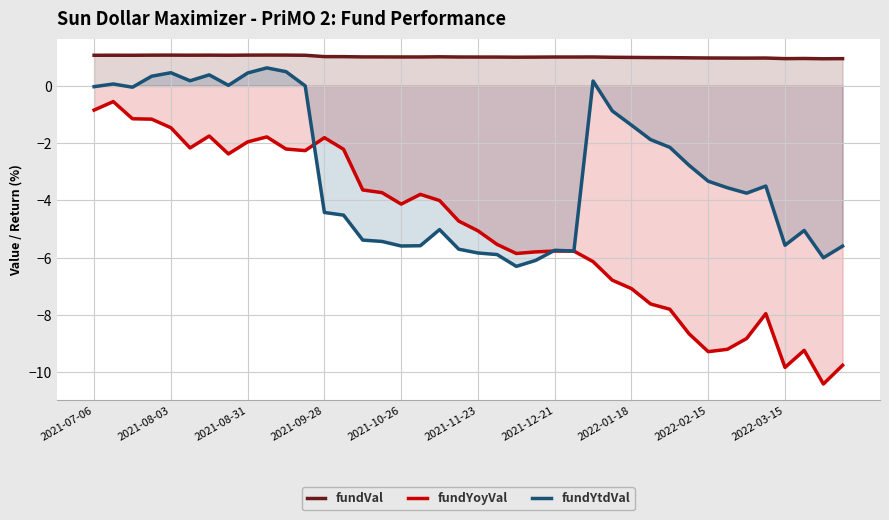

How many lines are shown in the chart?

3